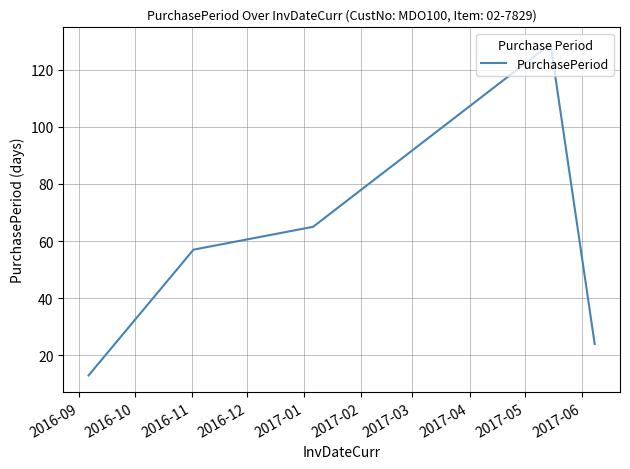

True or false: there are more than 0 points higher than both neighbors.

True